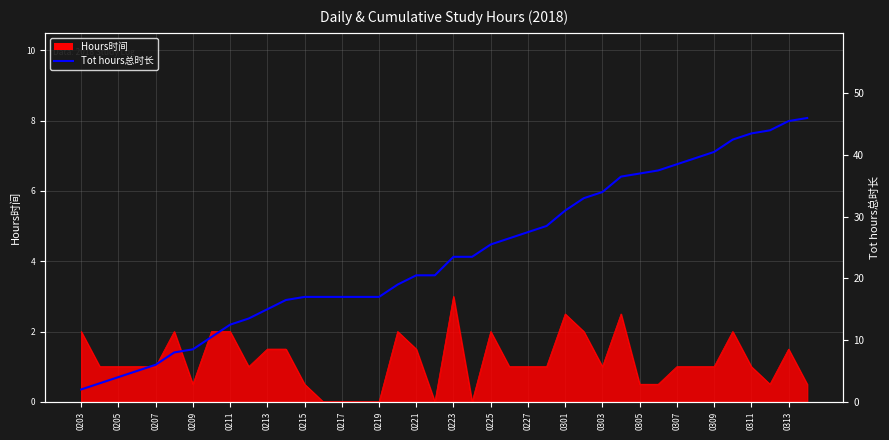

How many categories are shown in the chart?

40